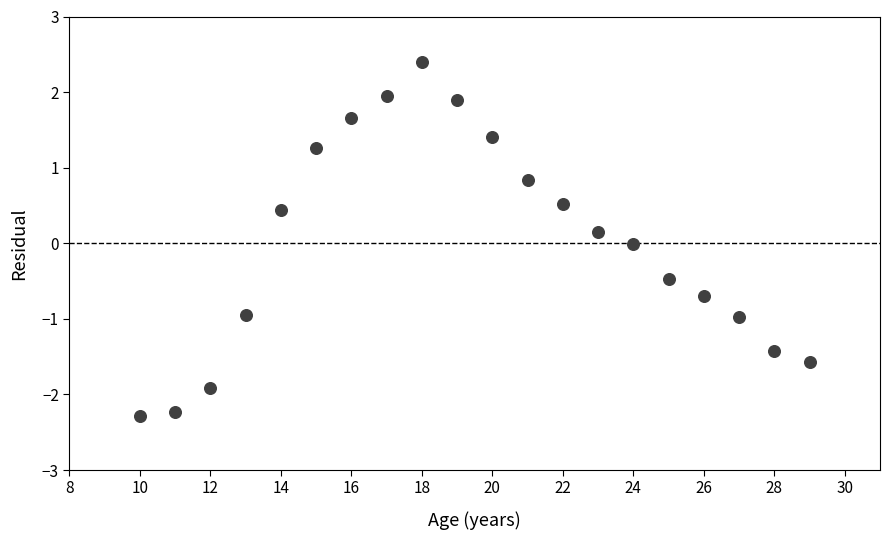

What is the range of X values (max minus min)?

19.0